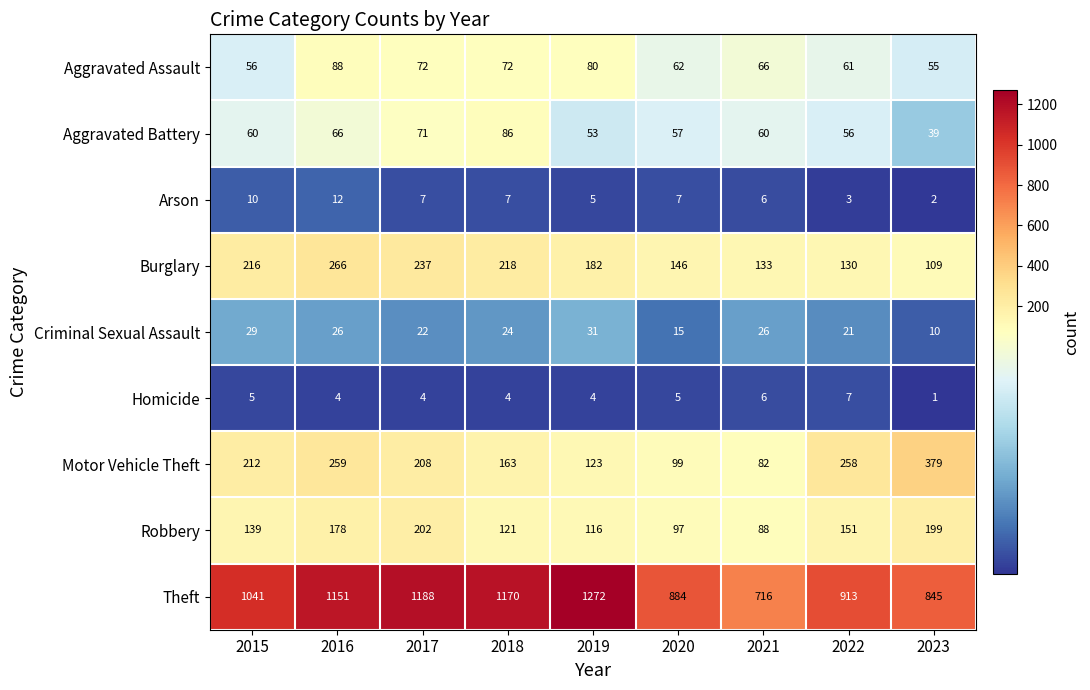

Which series has the widest spread of values?

Theft